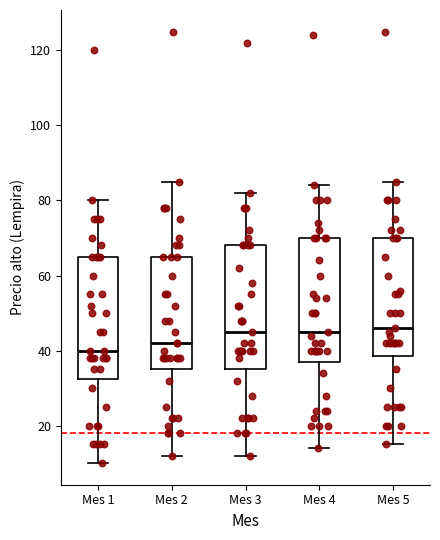

Reading left to right, transcribe this box plot: for each box, give where its median line is, the range the box spans, and where its two whiskers end, as read against the y-axis. The values are not printed on the chart, so give them approximately, as read against the axis.

Mes 1: median 40, box 32 to 66, whiskers 10 to 80
Mes 2: median 42, box 36 to 66, whiskers 12 to 86
Mes 3: median 46, box 36 to 68, whiskers 12 to 82
Mes 4: median 46, box 38 to 70, whiskers 14 to 84
Mes 5: median 46, box 38 to 70, whiskers 16 to 86